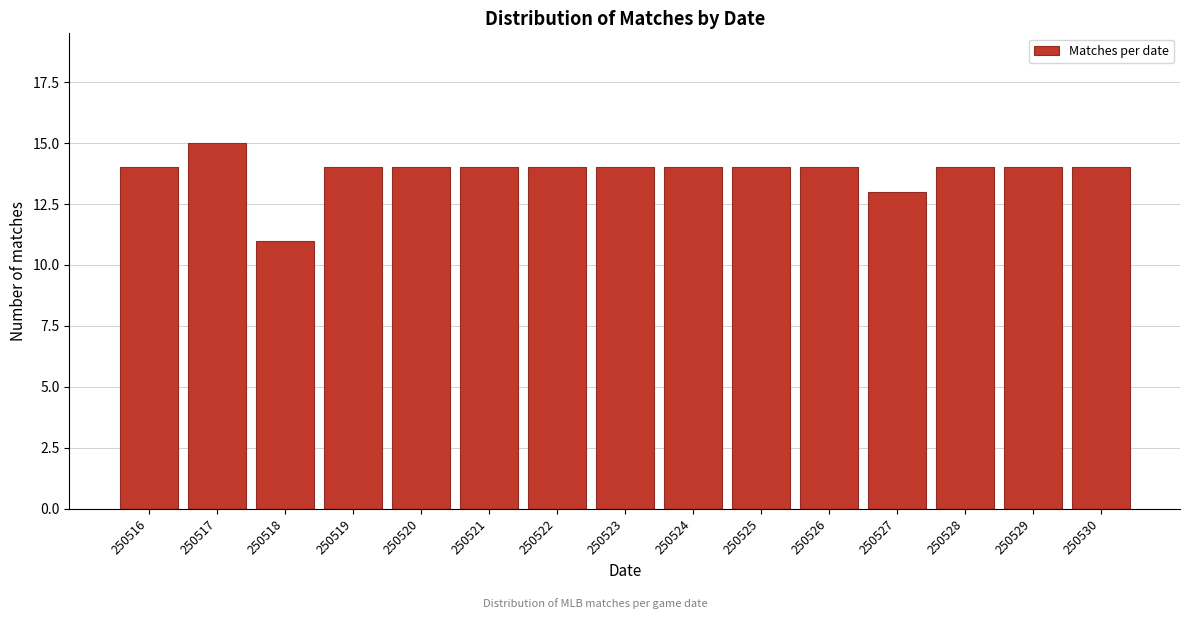

Reading right to left, extract all data points from this chart.

14	14	14	13	14	14	14	14	14	14	14	14	11	15	14